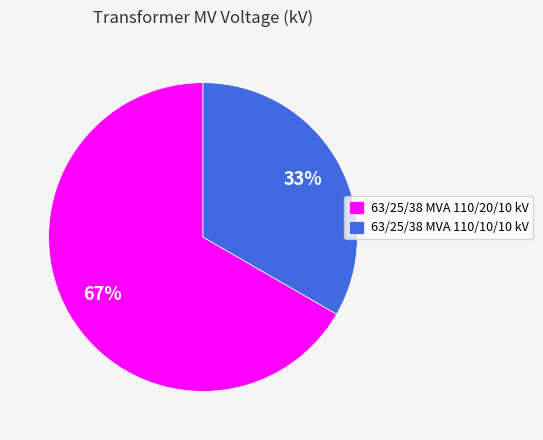

What percentage is the 63/25/38 MVA 110/20/10 kV slice, to the nearest percent?

67%